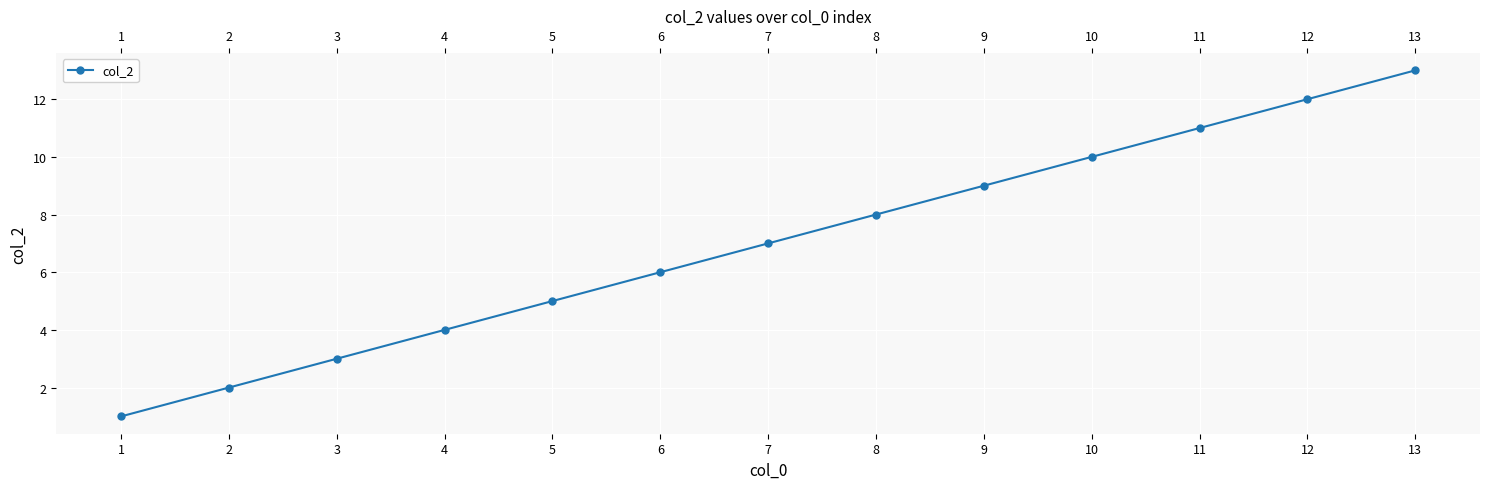

The chart shows a value of 1 at 4. True or false?

False